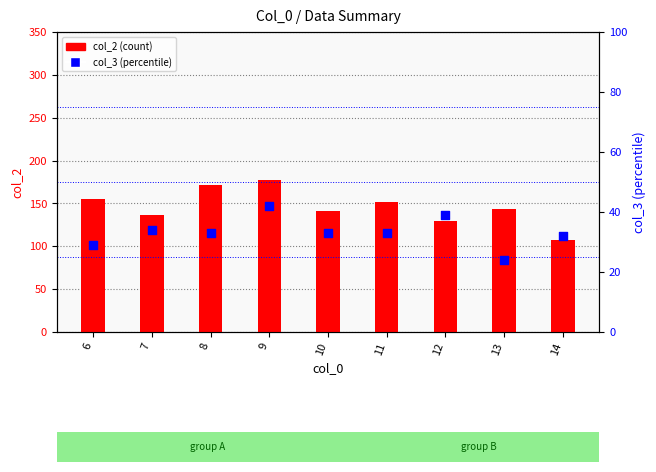

Which series contains the highest Y value?

col_2 (count)